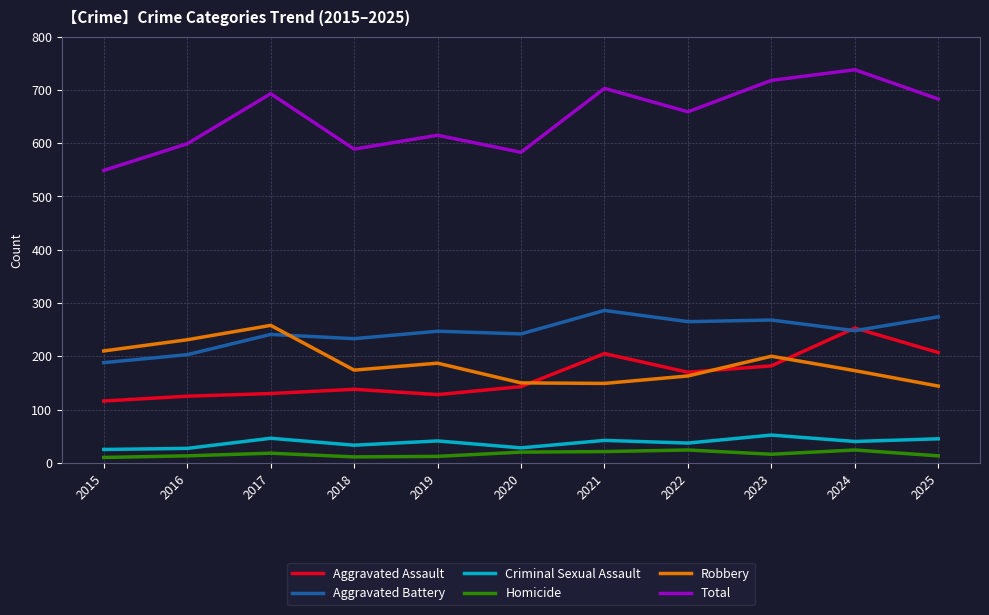

What is the total value across all series at 2025?

1366